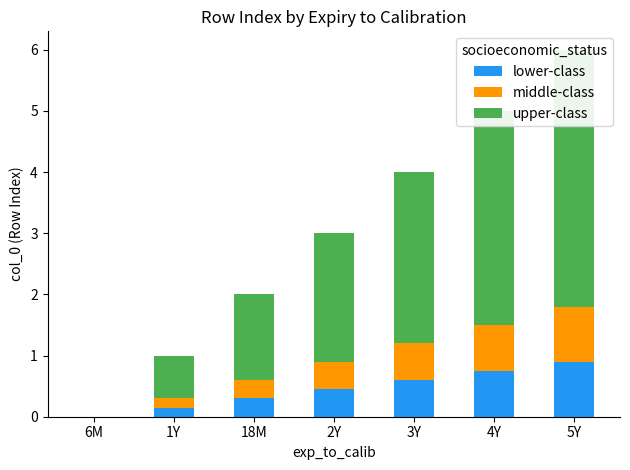

What position from the right is 5Y?

1